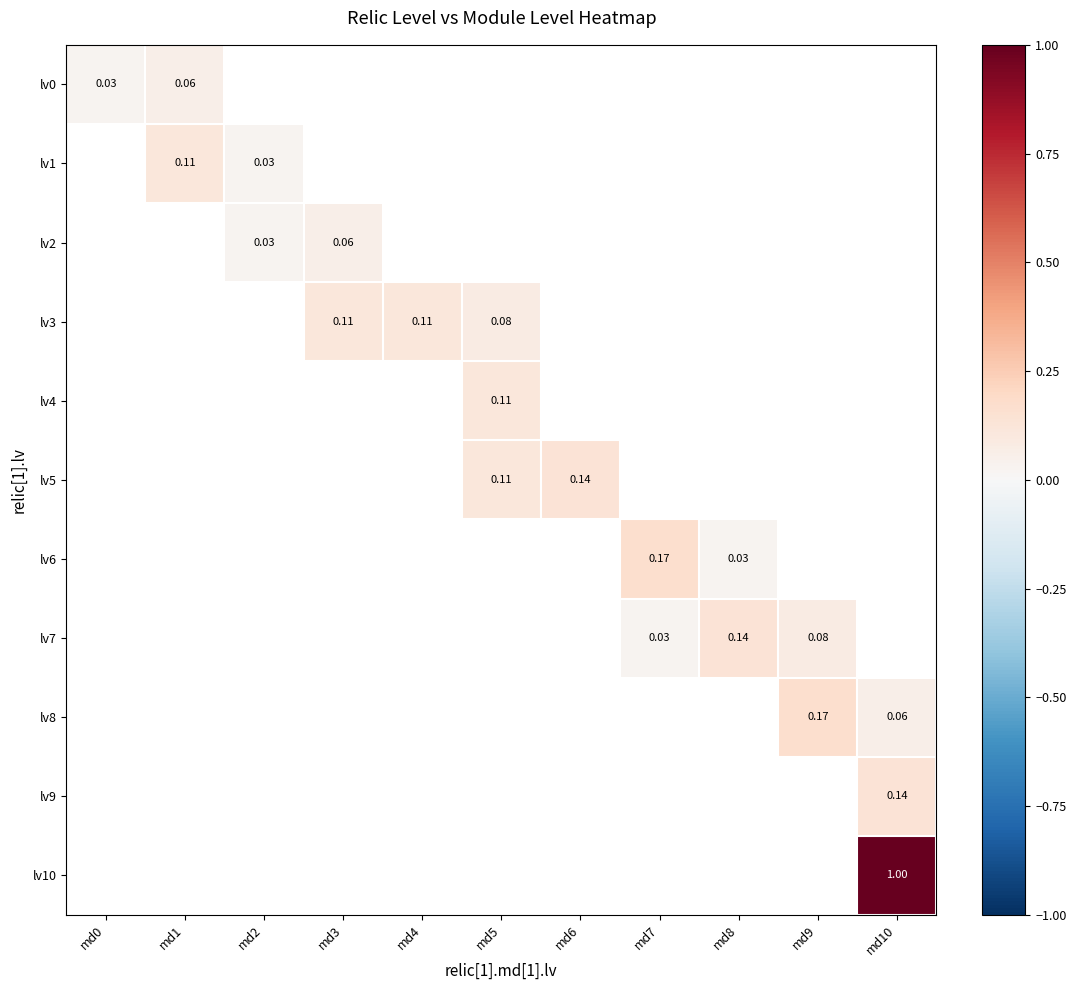

How many distinct data groups are displayed?

11